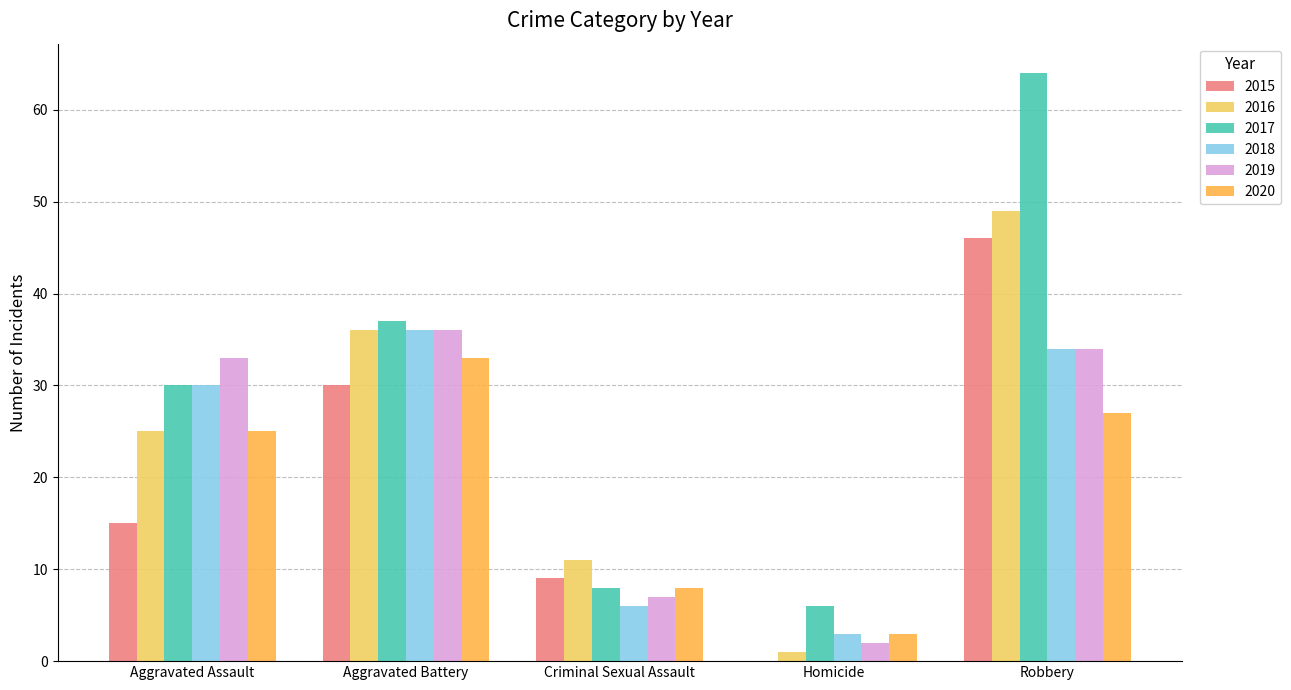

Reading left to right, transcribe all the data shown in this chart.

2015: Aggravated Assault=15	Aggravated Battery=30	Criminal Sexual Assault=9	Homicide=0	Robbery=46
2016: Aggravated Assault=25	Aggravated Battery=36	Criminal Sexual Assault=11	Homicide=1	Robbery=49
2017: Aggravated Assault=30	Aggravated Battery=37	Criminal Sexual Assault=8	Homicide=6	Robbery=64
2018: Aggravated Assault=30	Aggravated Battery=36	Criminal Sexual Assault=6	Homicide=3	Robbery=34
2019: Aggravated Assault=33	Aggravated Battery=36	Criminal Sexual Assault=7	Homicide=2	Robbery=34
2020: Aggravated Assault=25	Aggravated Battery=33	Criminal Sexual Assault=8	Homicide=3	Robbery=27